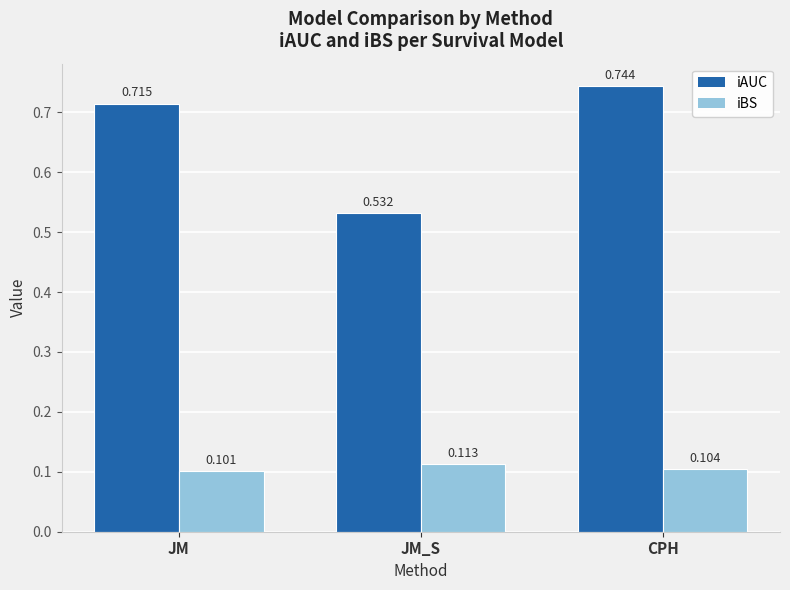

Is the value of iAUC at JM_S greater than the value of iBS at CPH?

Yes